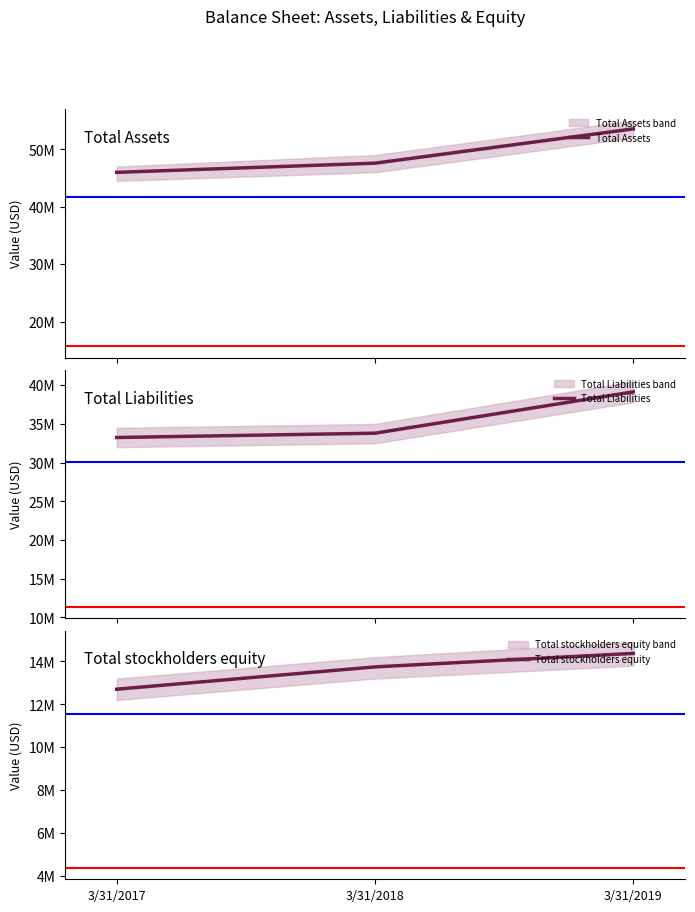

What is the average value of the Total Liabilities series?

35400667